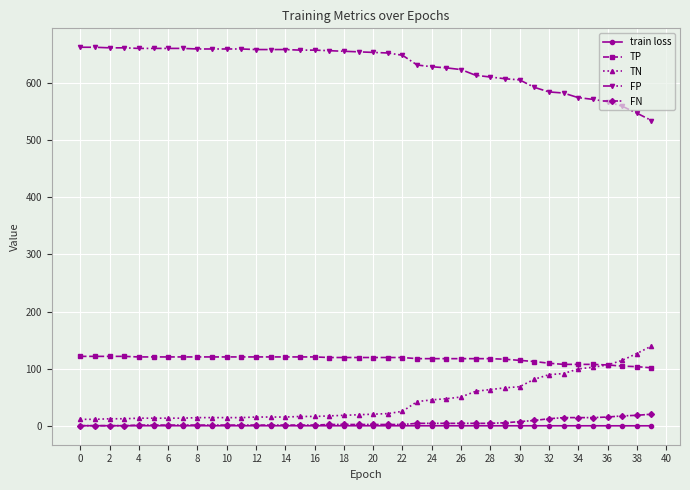

What is the greatest value displayed?

662.0